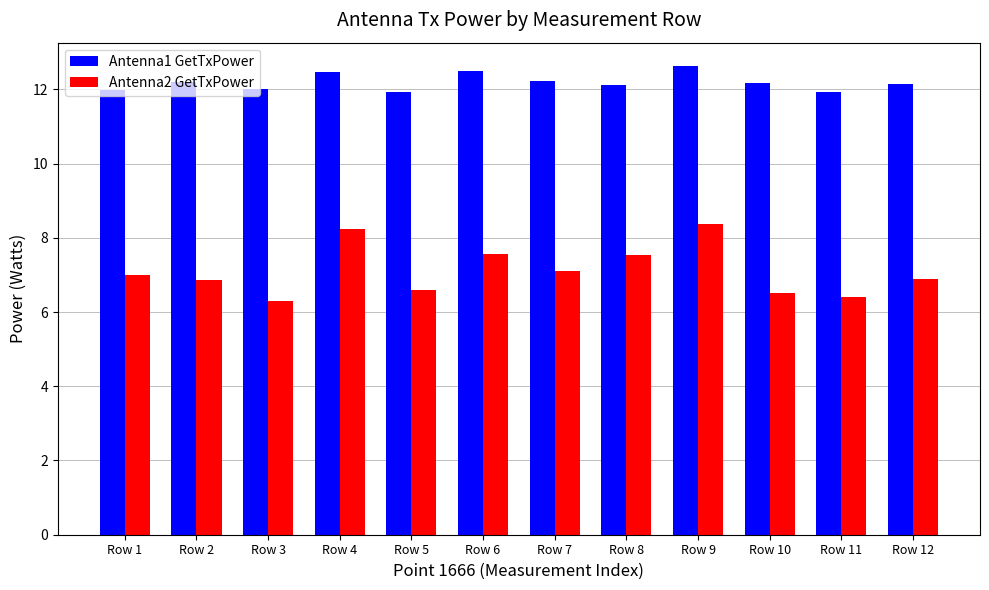

What is the difference between the Antenna1 GetTxPower values at Row 4 and Row 8?

0.4